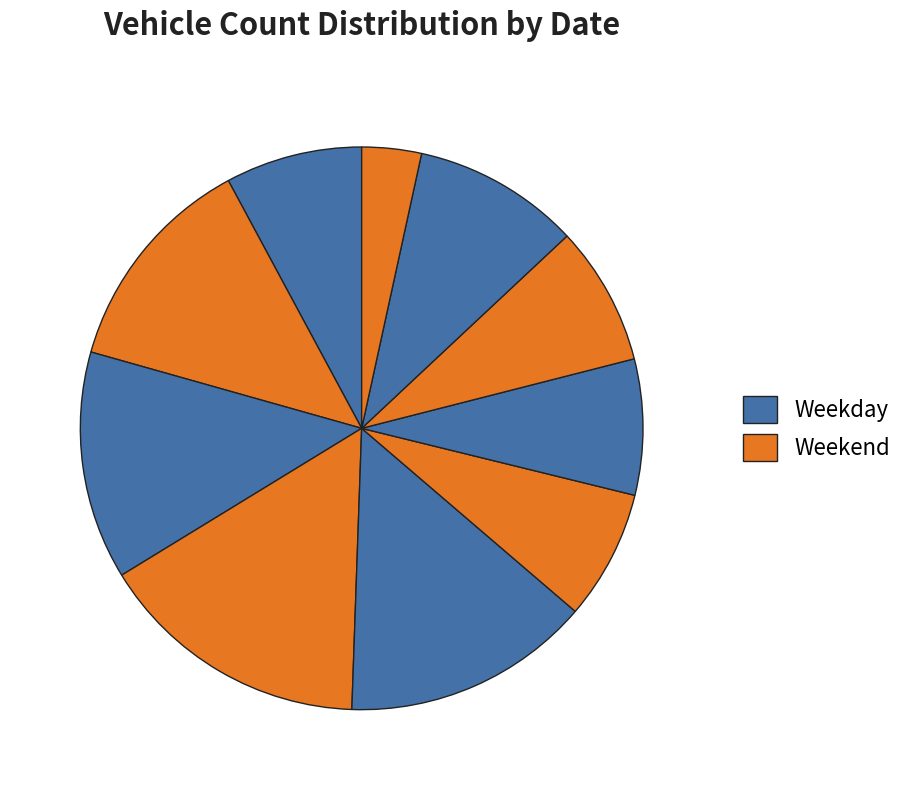

Is there a majority slice in this chart?

No